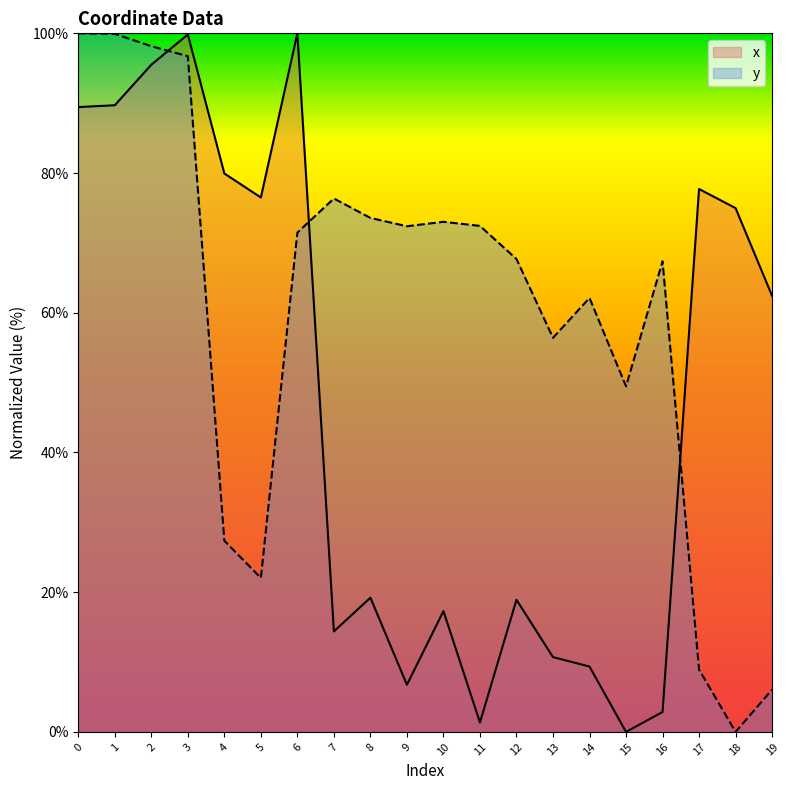

At which category does x reach its first local peak?

3